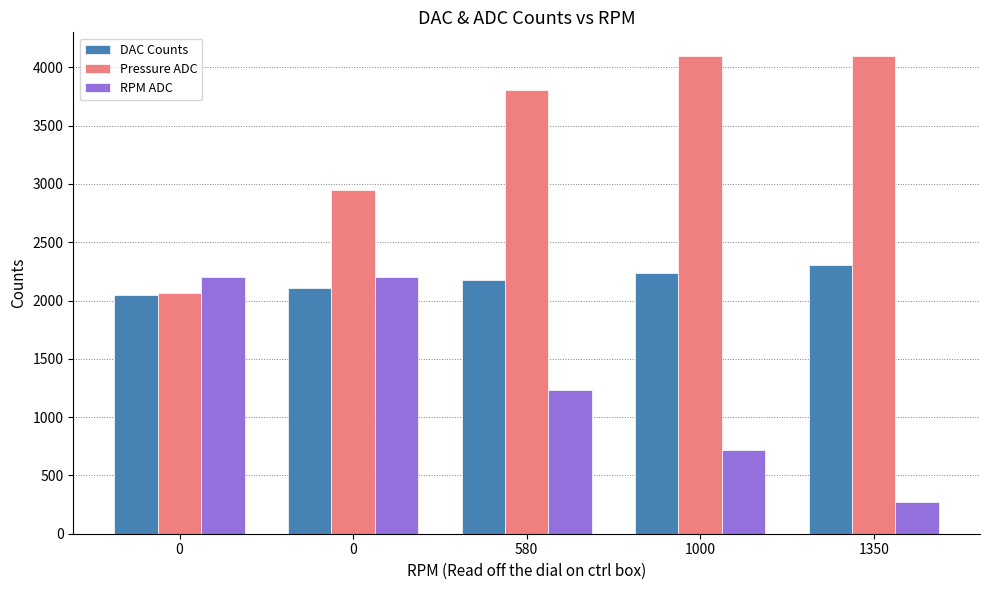

What is the sum of all Pressure ADC values?

17013